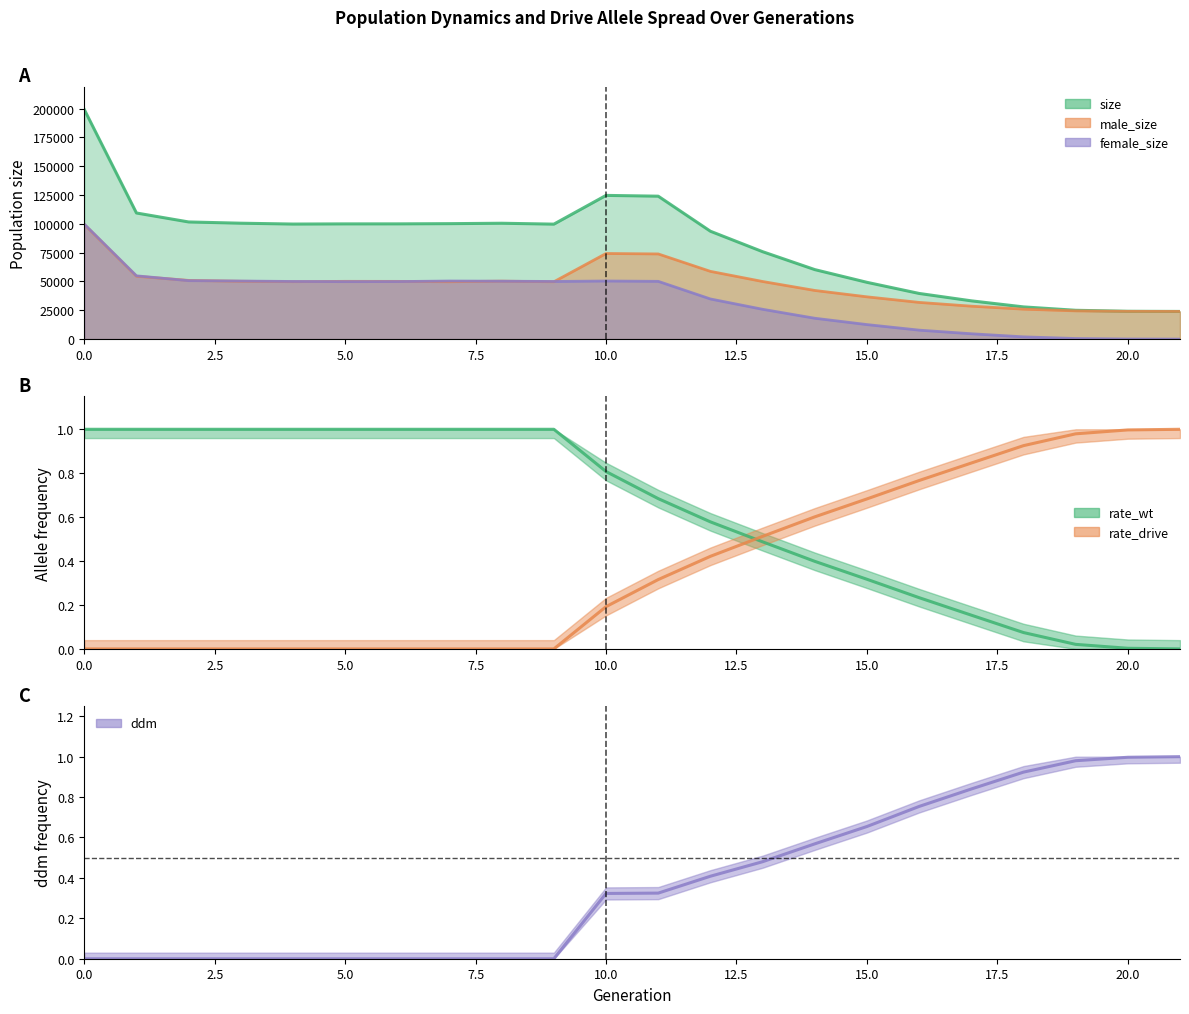

How many categories are shown in the chart?

22